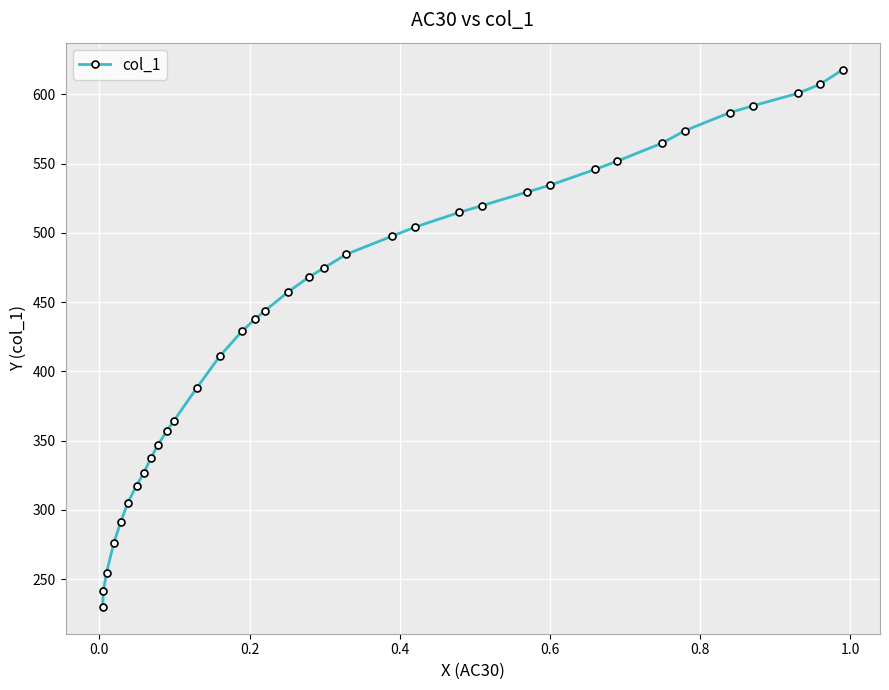

What is the difference between the second highest and second lowest values?

365.9